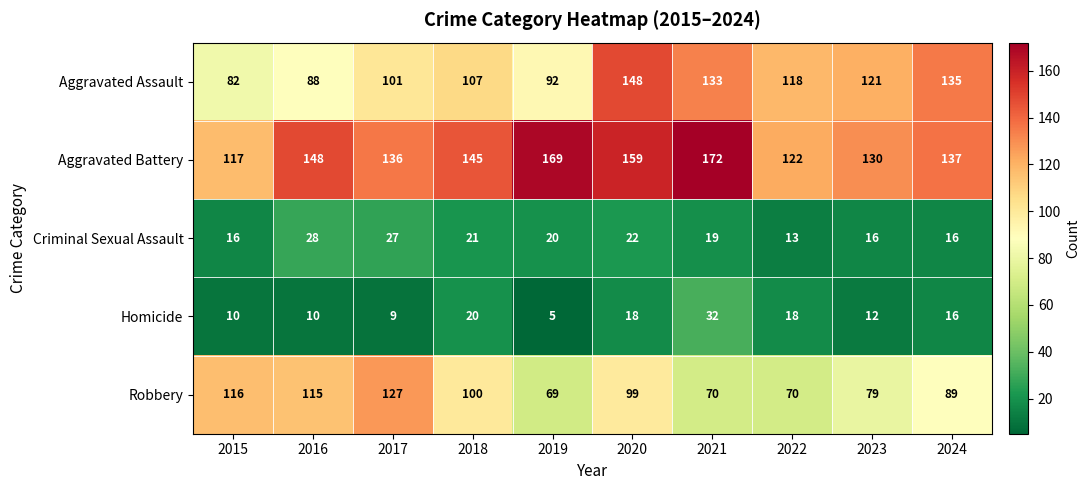

What is the smallest value displayed?

5